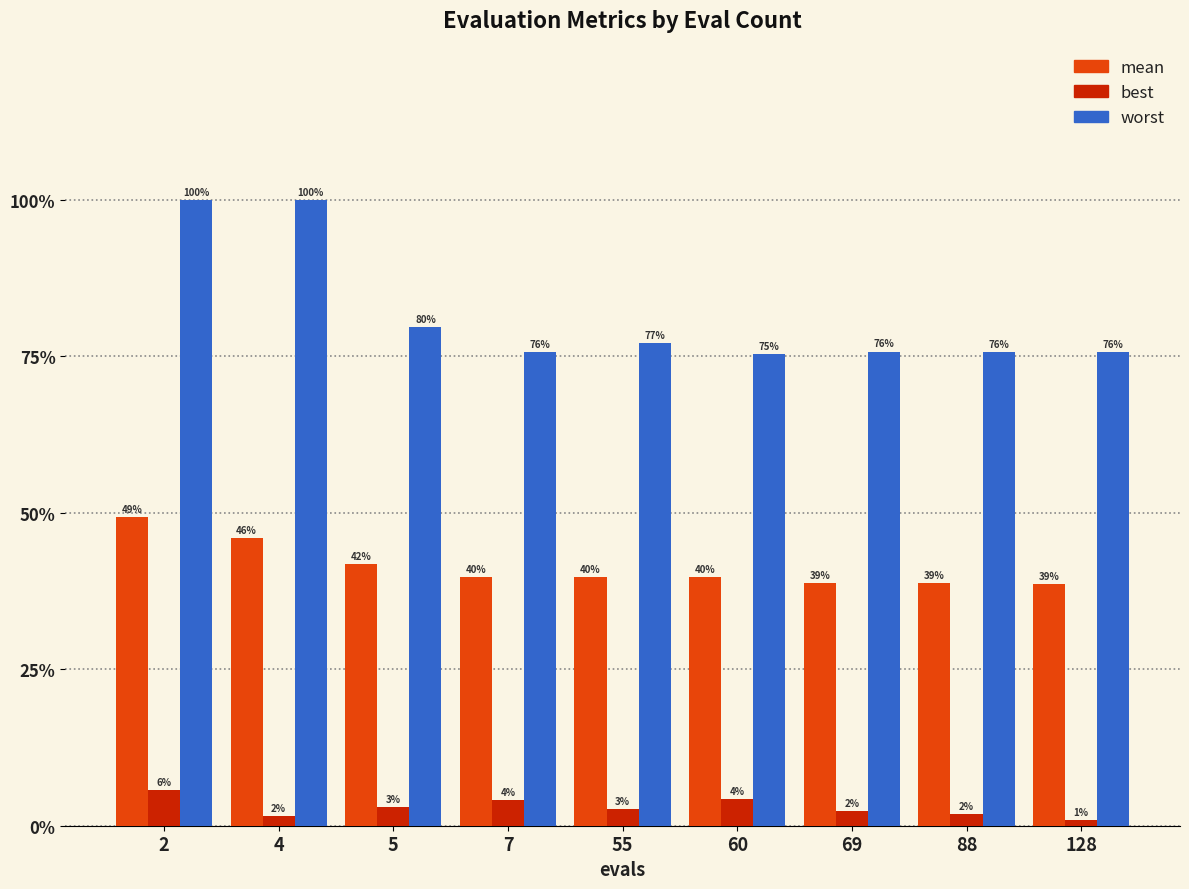

Are the bars grouped side by side (vs. stacked)?

Yes